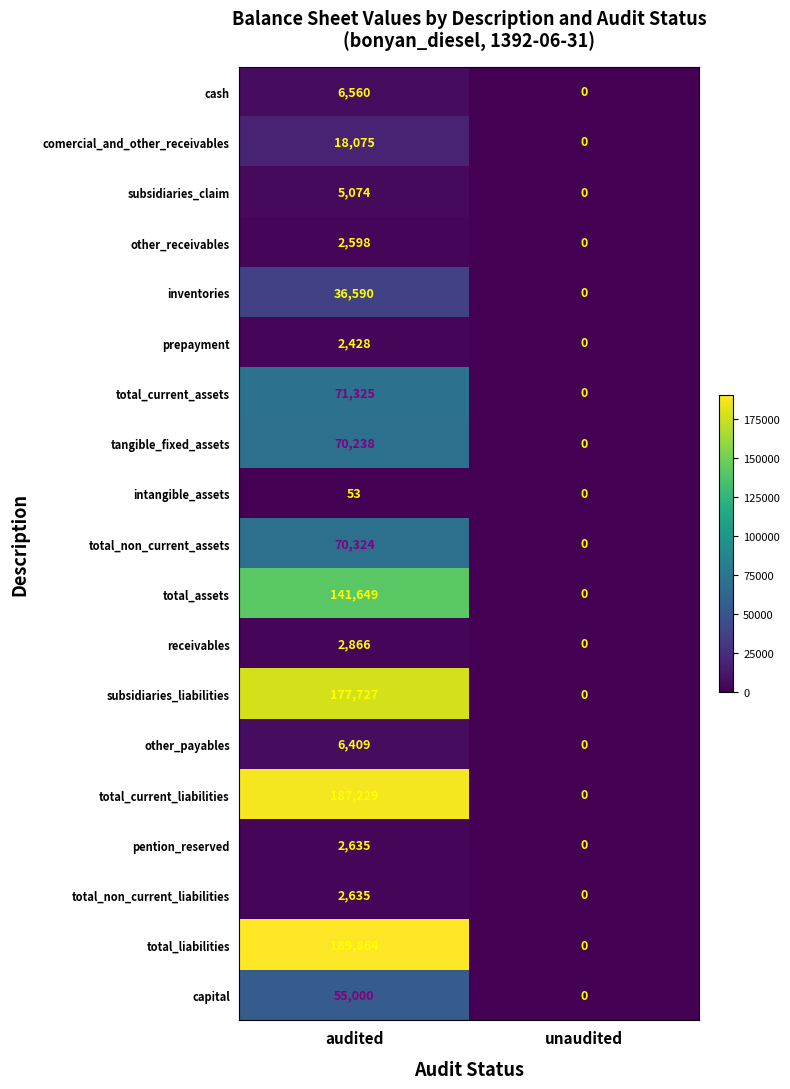

True or false: total_liabilities has a value of 263514 at audited.

False